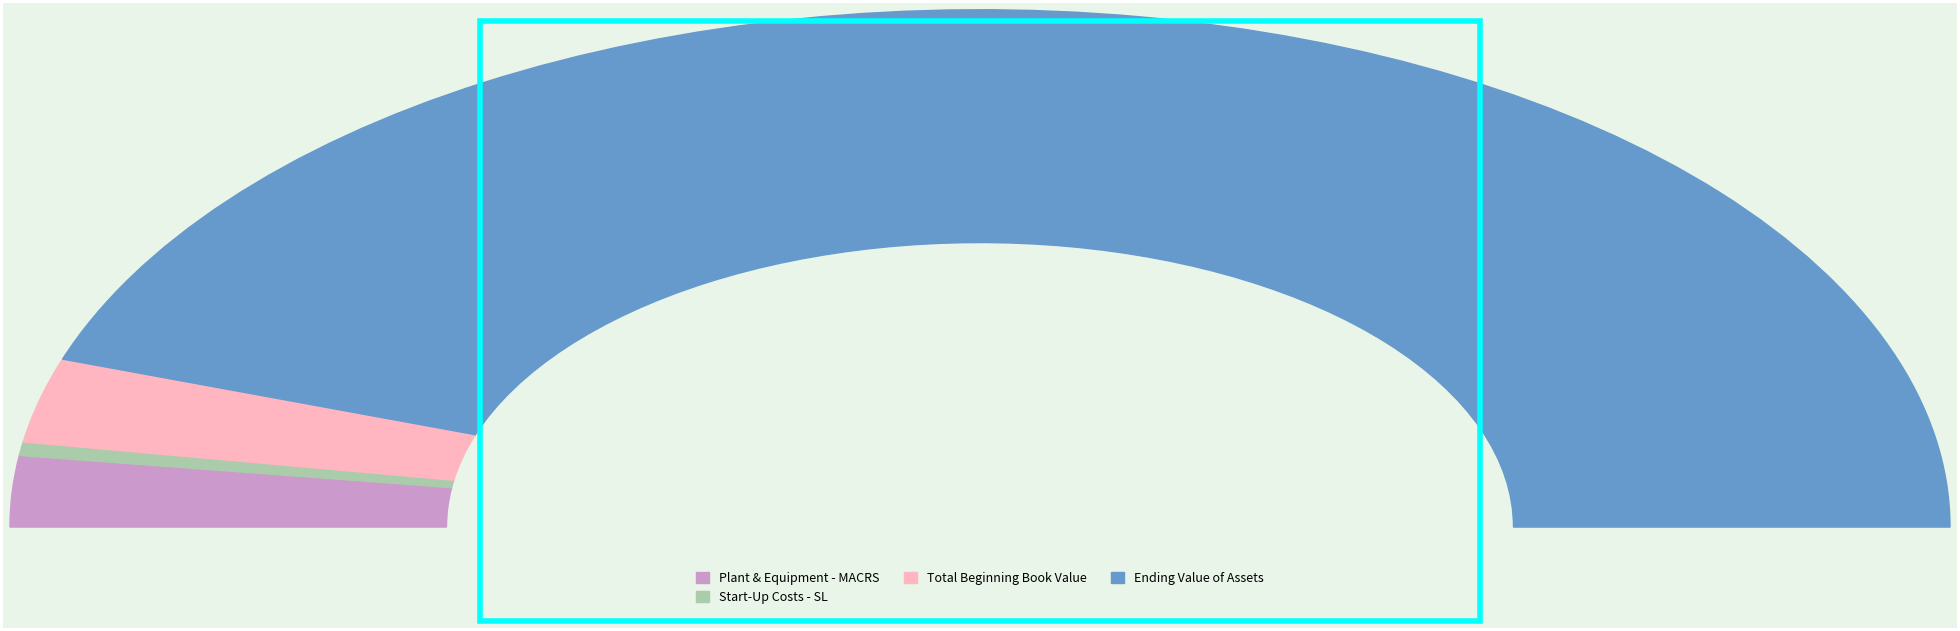

Which category accounts for the majority?

Ending Value of Assets